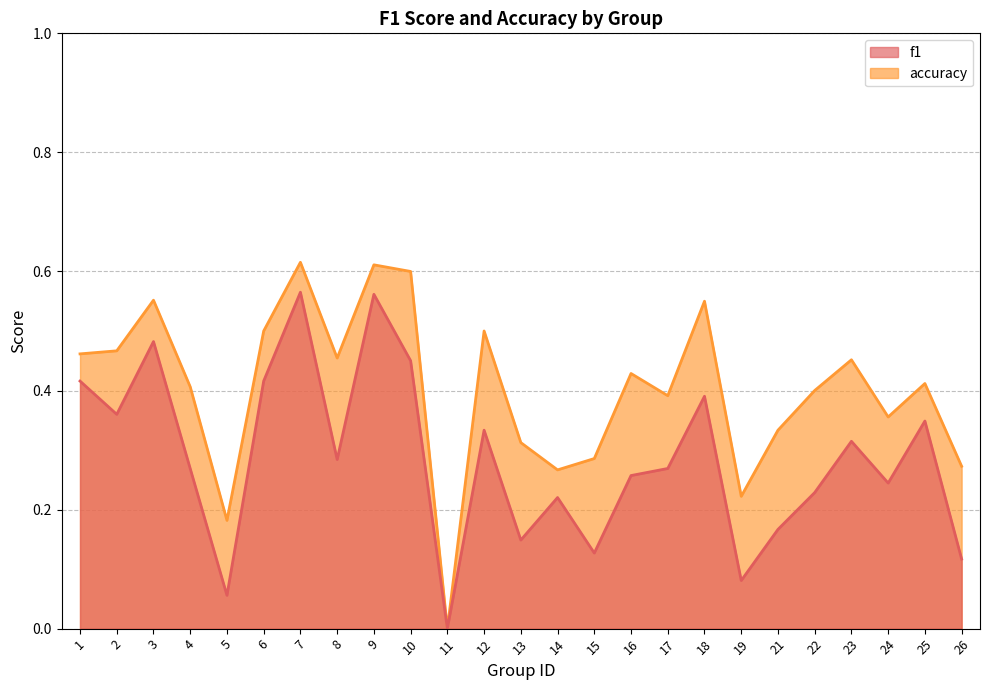

Reading left to right, extract all data points from this chart.

f1: 1=0.4	2=0.4	3=0.5	4=0.3	5=0.1	6=0.4	7=0.6	8=0.3	9=0.6	10=0.5	11=0.0	12=0.3	13=0.1	14=0.2	15=0.1	16=0.3	17=0.3	18=0.4	19=0.1	21=0.2	22=0.2	23=0.3	24=0.2	25=0.3	26=0.1
accuracy: 1=0.5	2=0.5	3=0.6	4=0.4	5=0.2	6=0.5	7=0.6	8=0.5	9=0.6	10=0.6	11=0.0	12=0.5	13=0.3	14=0.3	15=0.3	16=0.4	17=0.4	18=0.6	19=0.2	21=0.3	22=0.4	23=0.5	24=0.4	25=0.4	26=0.3